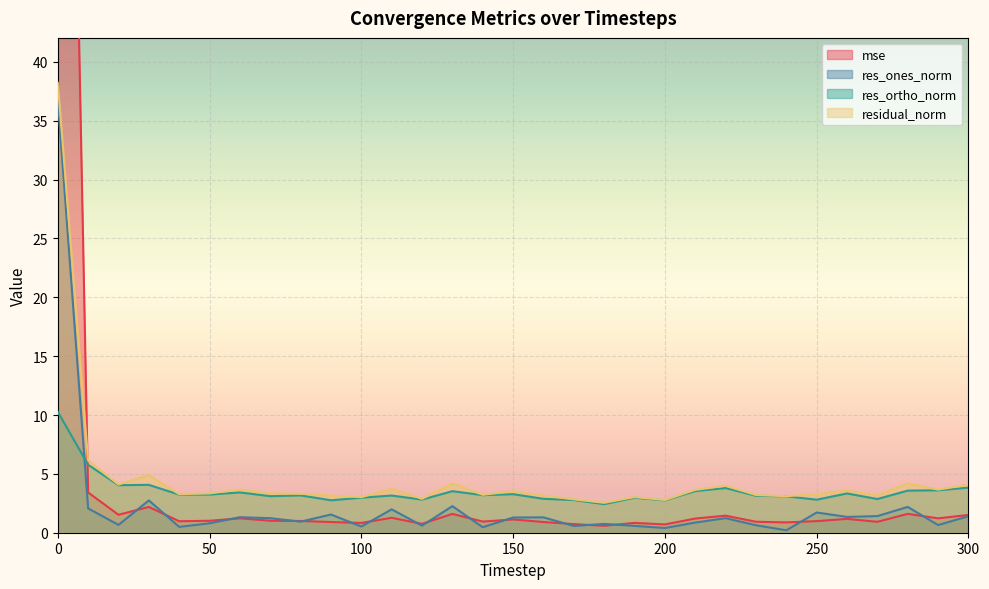

What is the approximate value of res_ortho_norm at 240?

3.1